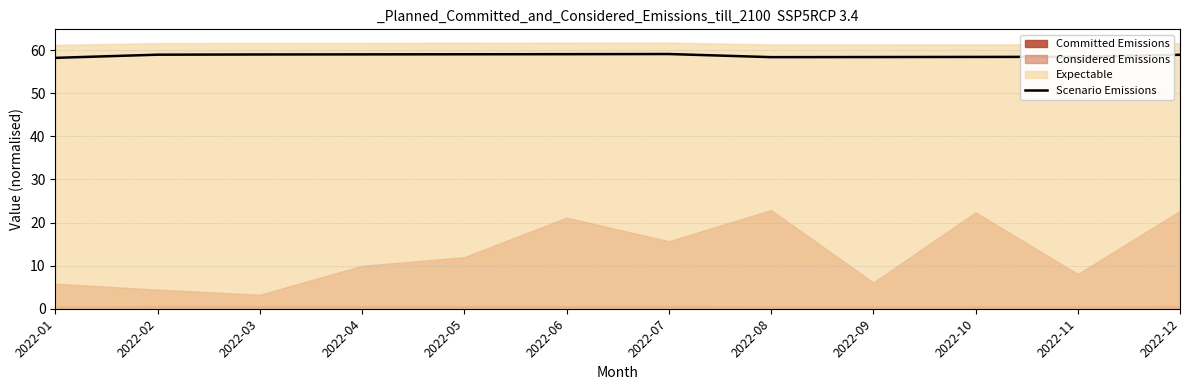

Which has a higher value, 2022-09 or 2022-03?

2022-03